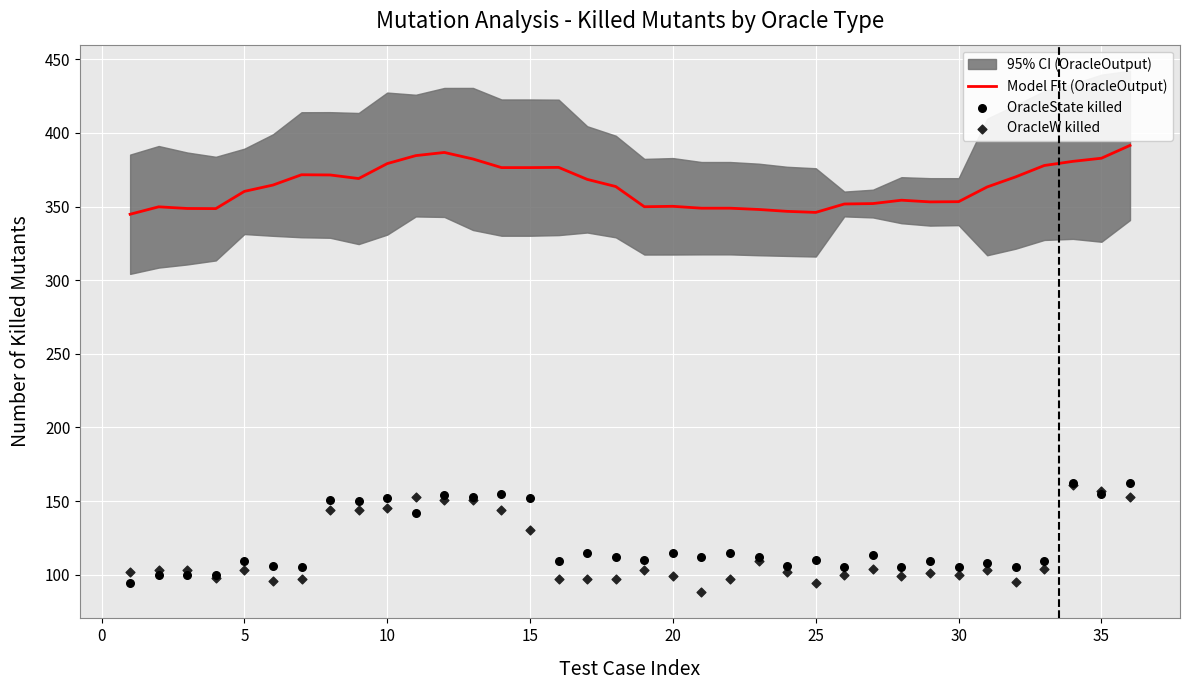

At how many categories does at least one series exceed 349?

28